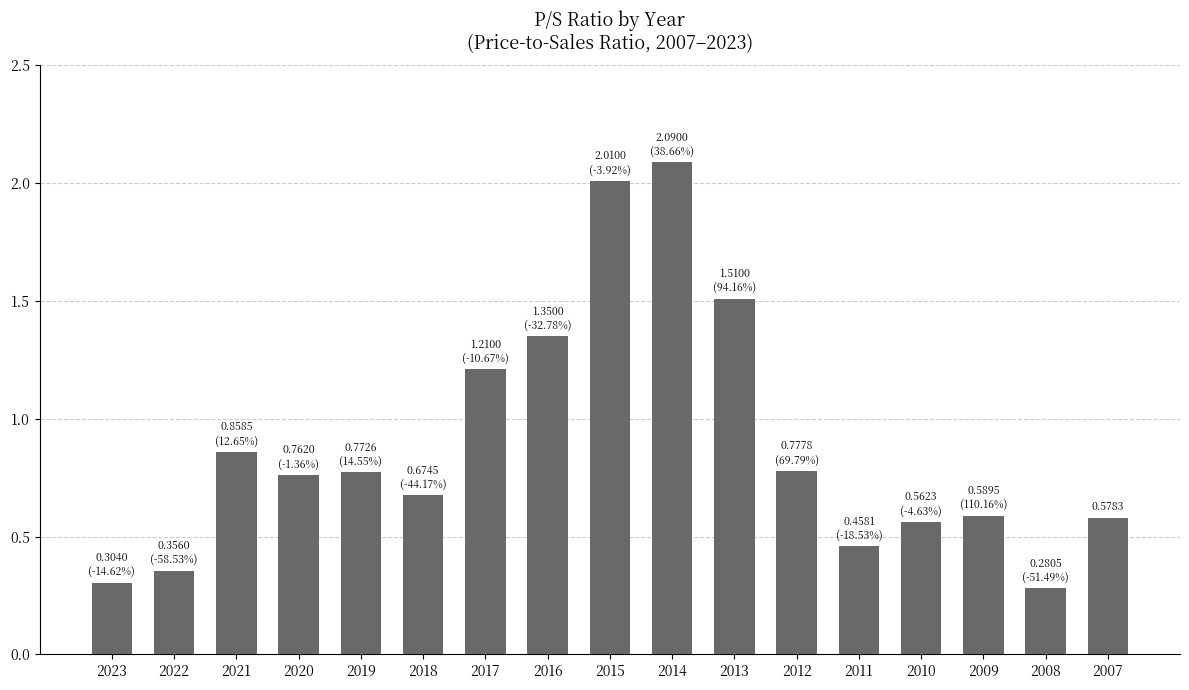

At which category does the chart reach its peak across all series?

2014